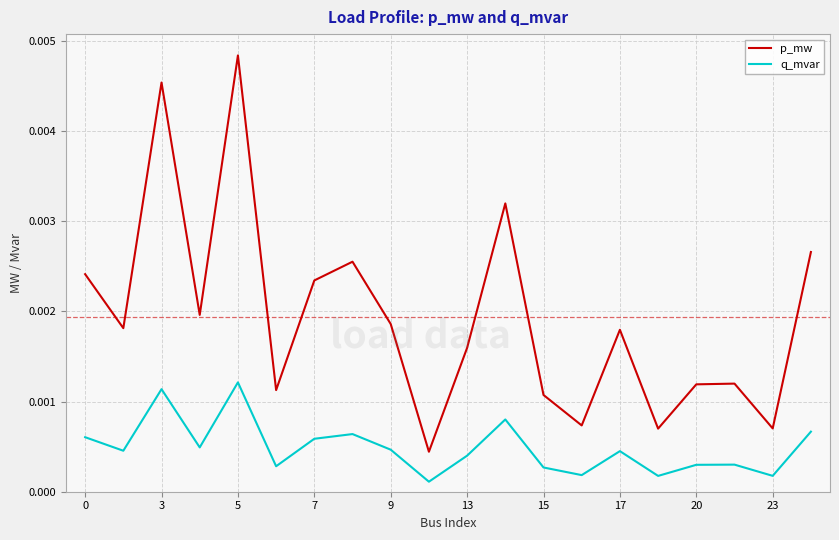

List the series in order of their peak value, lowest first.

q_mvar, p_mw